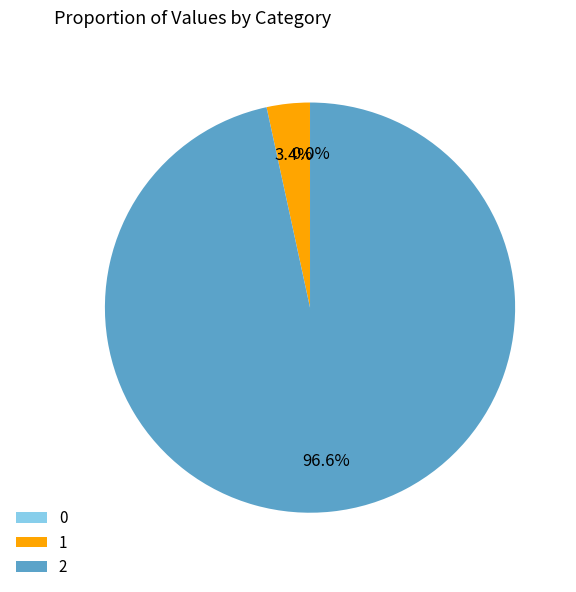

What percentage is NOT represented by 2?

3.4%